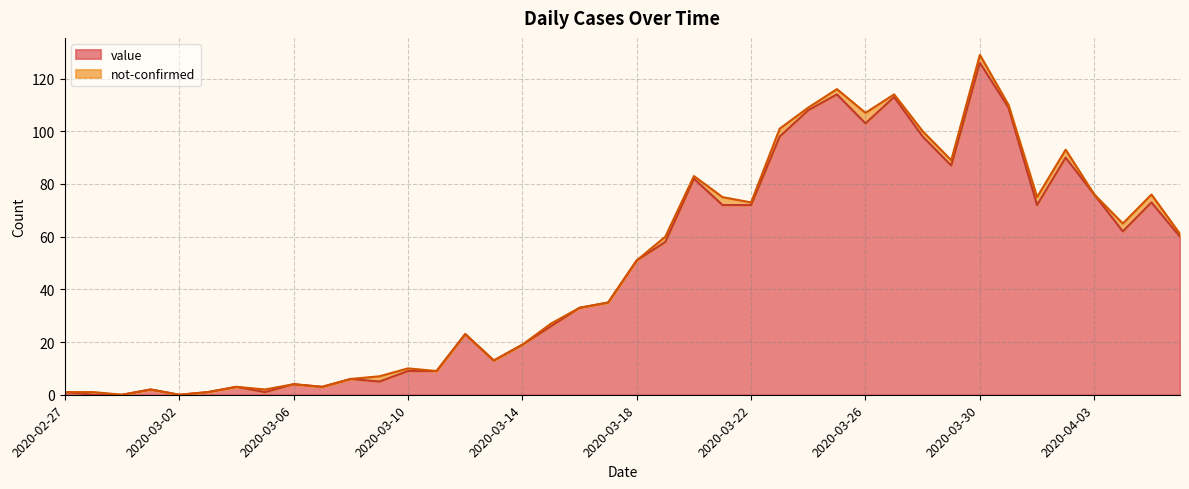

Where does the data first go above 51?

2020-03-19